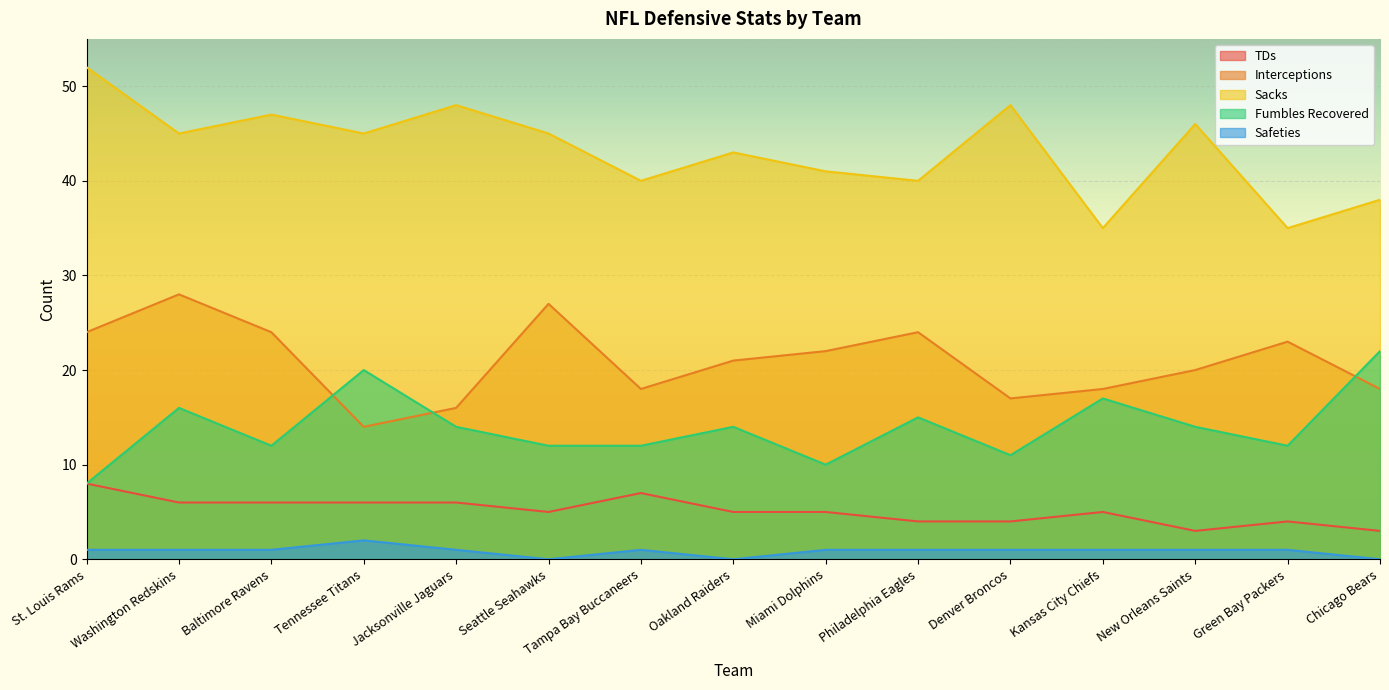

The value of Fumbles Recovered at Philadelphia Eagles is 10. True or false?

False